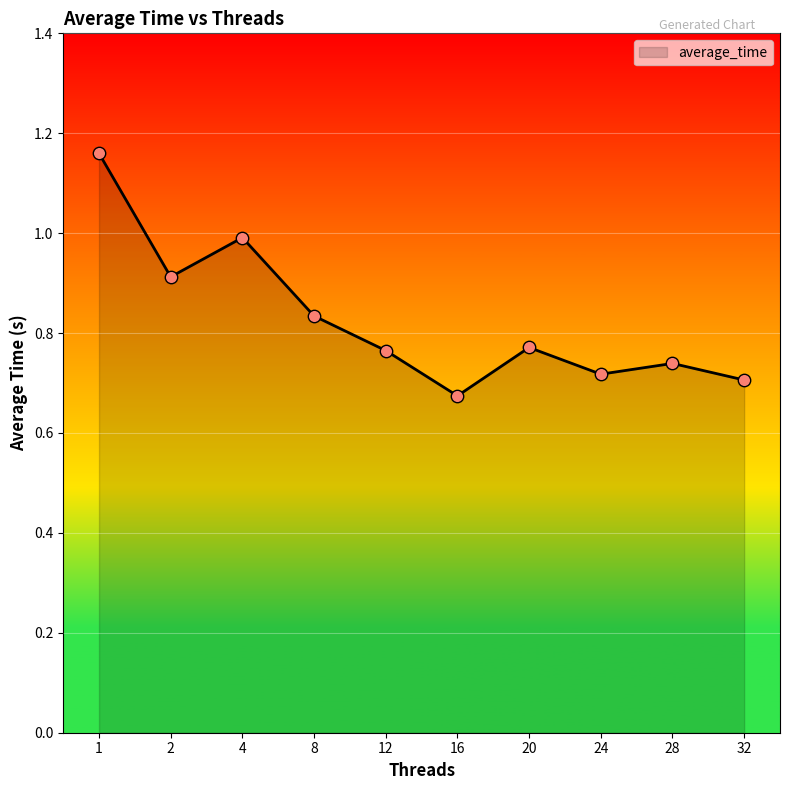

Which has a higher value, 32 or 1?

1